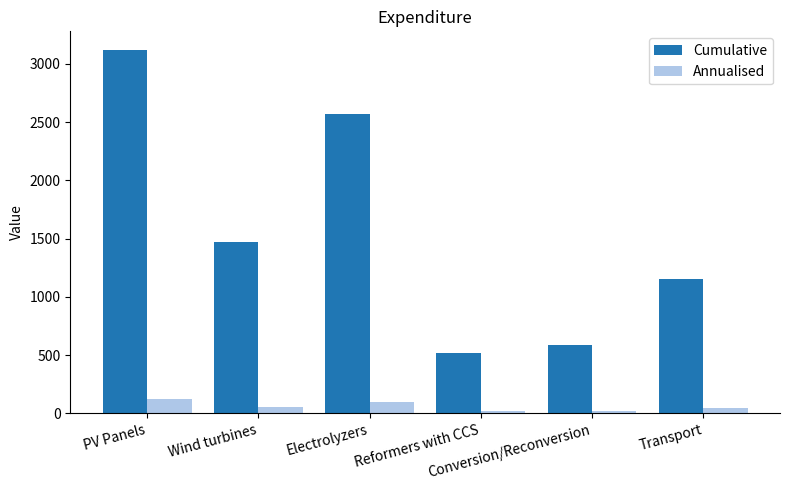

How many distinct data groups are displayed?

2